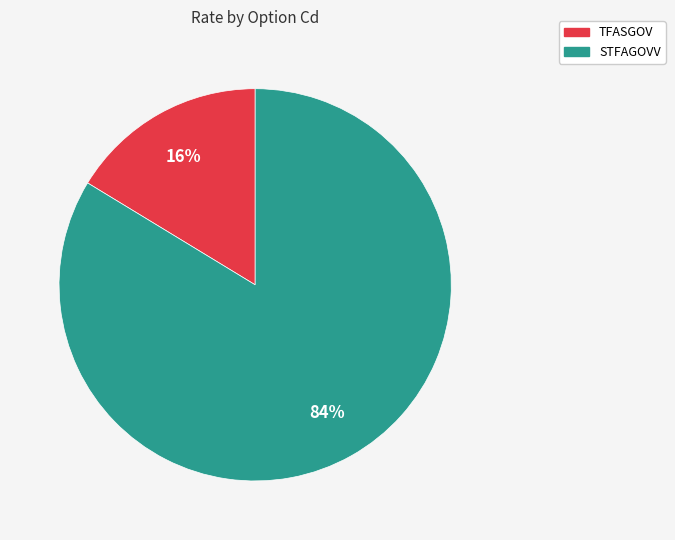

Count the number of slices in the pie.

2